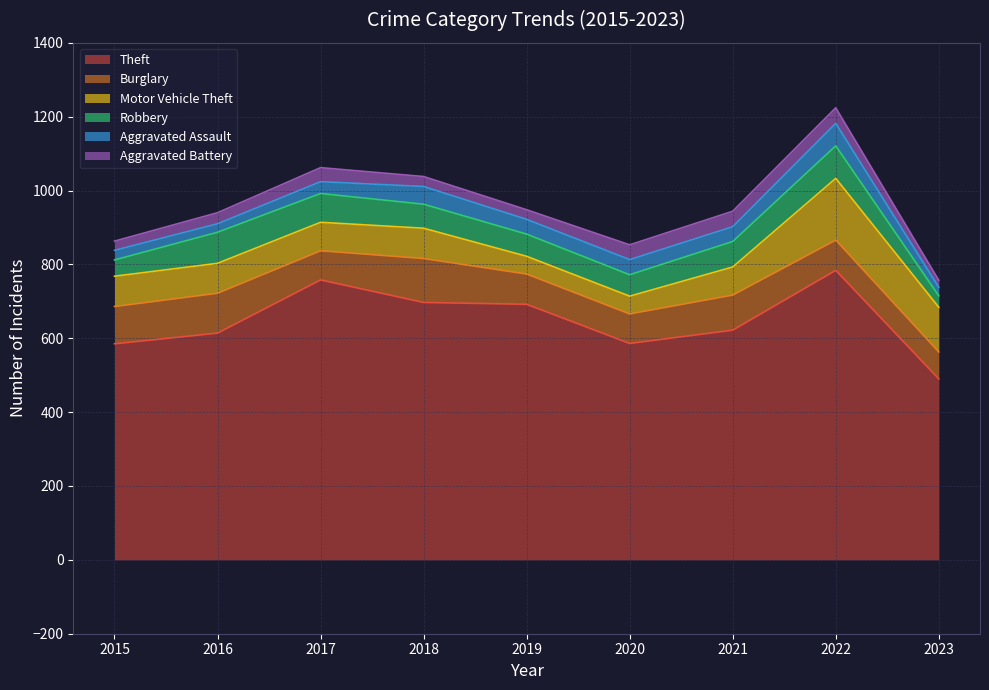

What is the average value of the Aggravated Battery series?

32